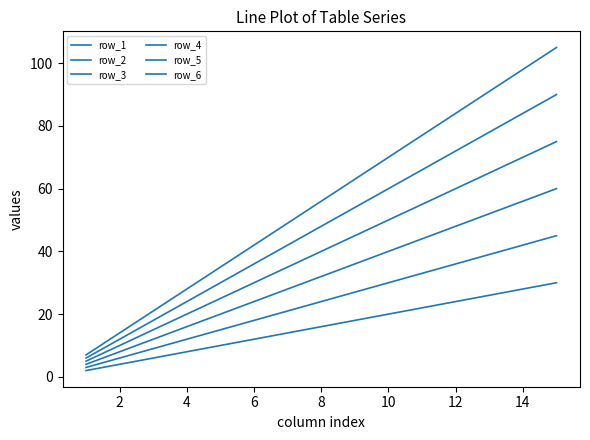

True or false: row_1 has more than 1 points higher than both neighbors.

False